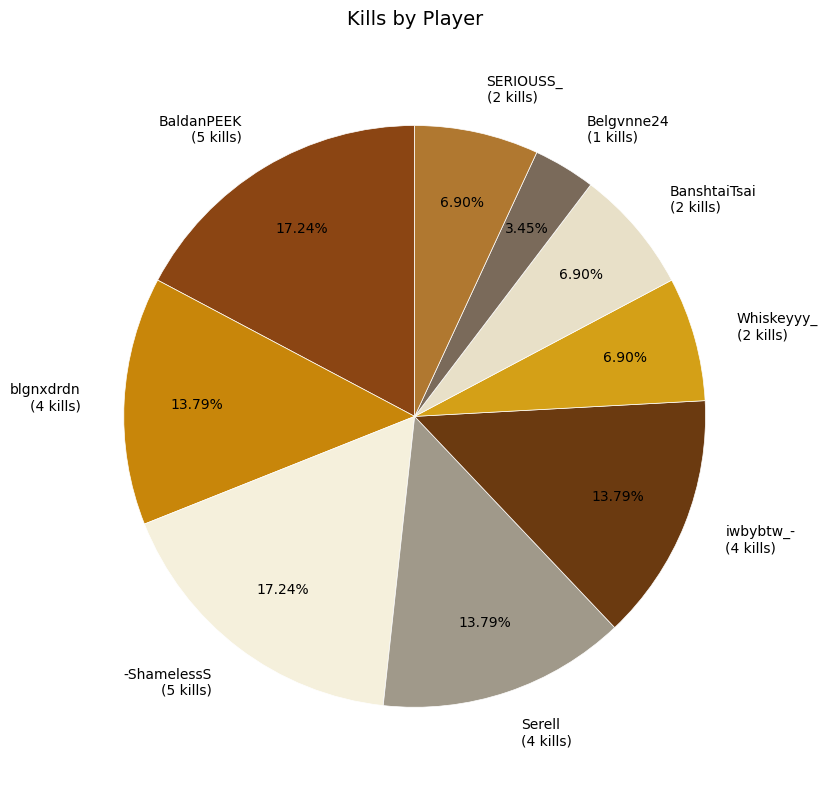

What percentage is the -ShamelessS slice, to the nearest percent?

17%